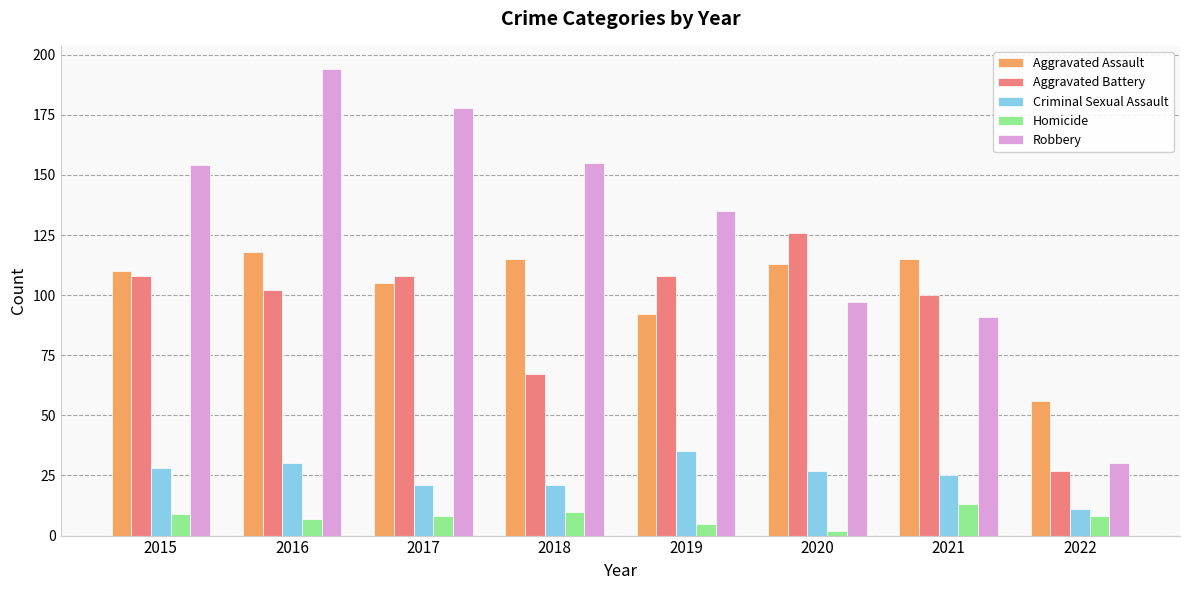

Rank the series at 2022 from highest to lowest value.

Aggravated Assault, Robbery, Aggravated Battery, Criminal Sexual Assault, Homicide